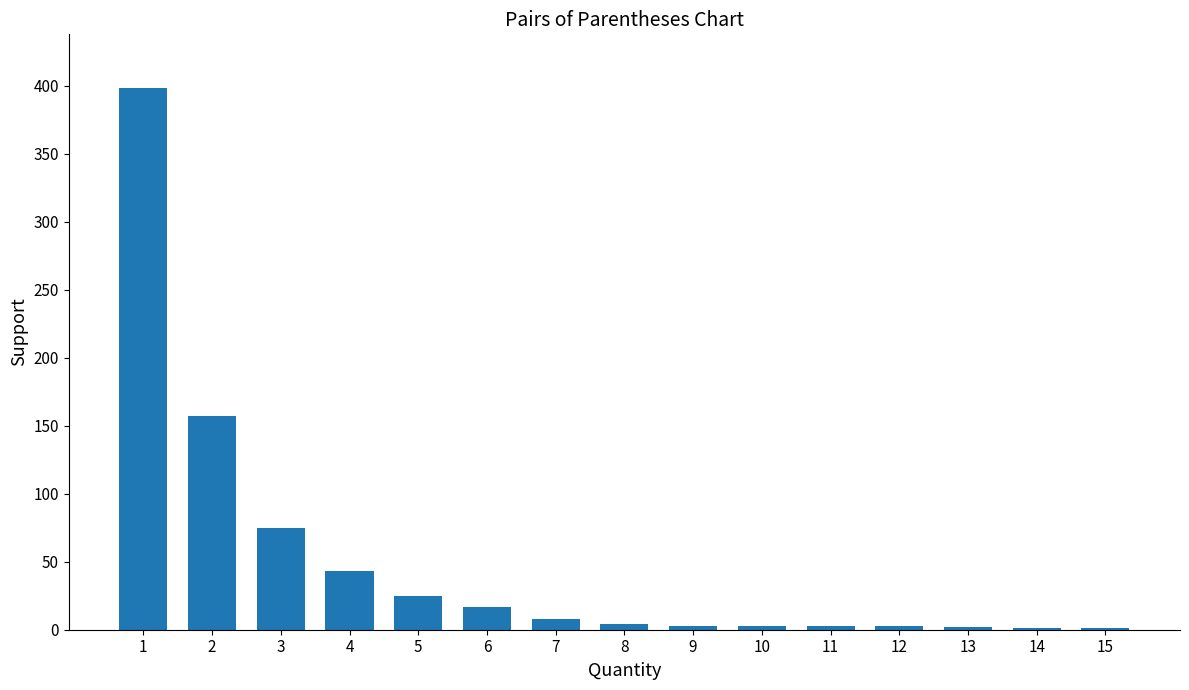

At which label is the value closest to 199?

2